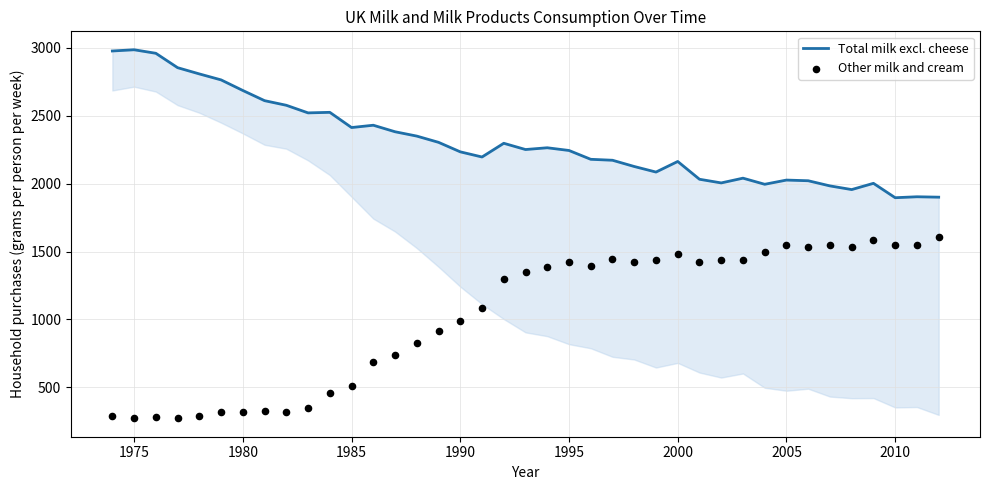

Which series reaches the minimum Y coordinate?

Other milk and cream